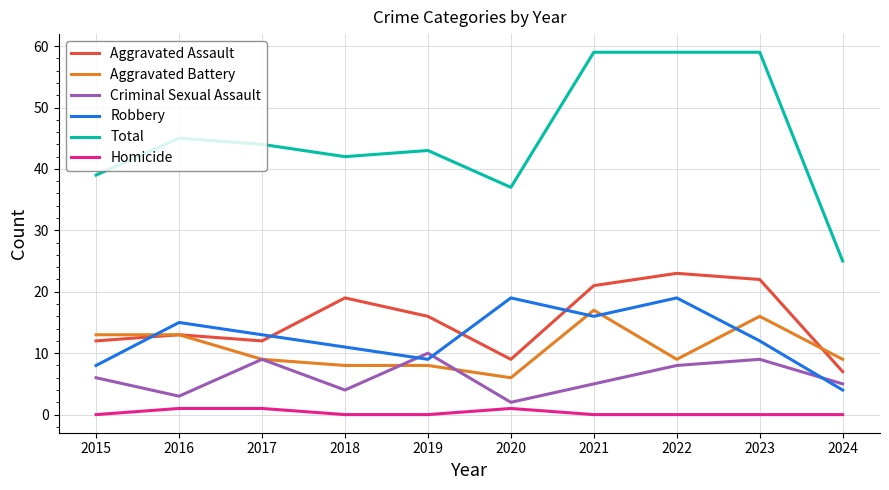

Reading left to right, list all the values displayed in this chart.

Aggravated Assault: 12	13	12	19	16	9	21	23	22	7
Aggravated Battery: 13	13	9	8	8	6	17	9	16	9
Criminal Sexual Assault: 6	3	9	4	10	2	5	8	9	5
Robbery: 8	15	13	11	9	19	16	19	12	4
Total: 39	45	44	42	43	37	59	59	59	25
Homicide: 0	1	1	0	0	1	0	0	0	0